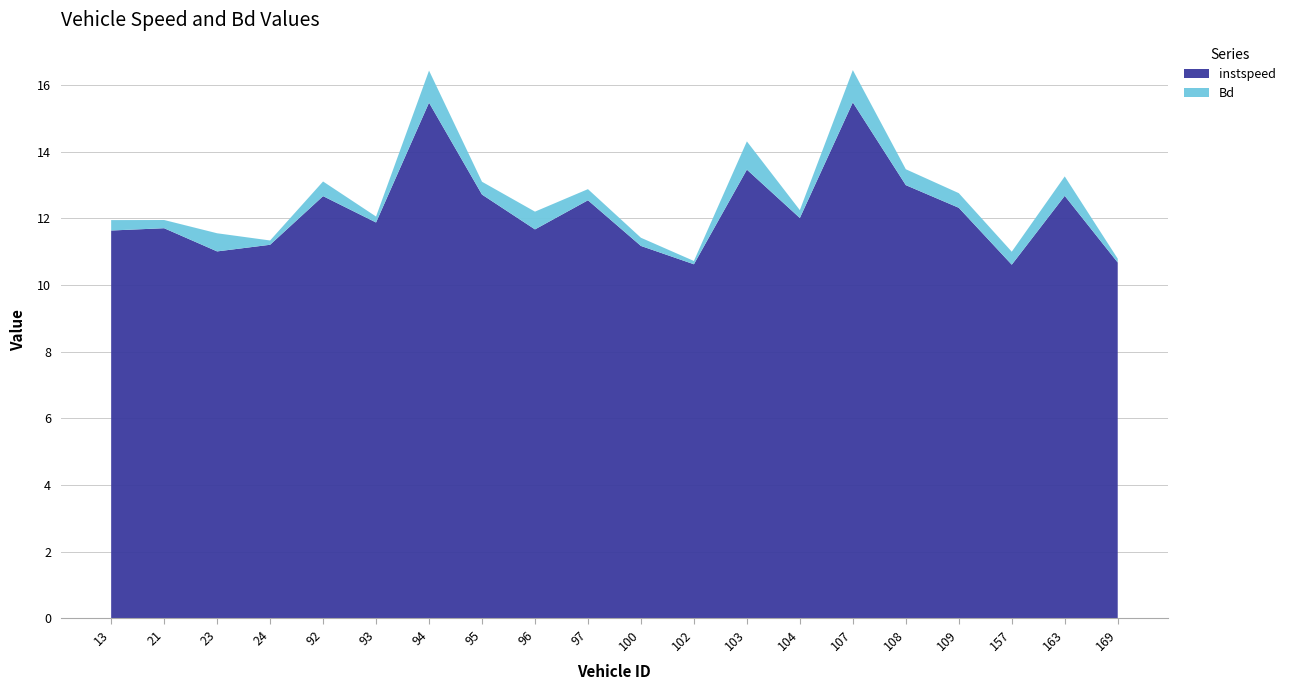

Reading left to right, list all the values displayed in this chart.

instspeed: 11.6	11.7	11.0	11.2	12.7	11.9	15.5	12.7	11.7	12.5	11.2	10.6	13.5	12.0	15.5	13.0	12.3	10.6	12.7	10.7
Bd: 0.3	0.2	0.5	0.1	0.4	0.2	1.0	0.4	0.5	0.3	0.2	0.1	0.8	0.2	1.0	0.5	0.4	0.4	0.6	0.1